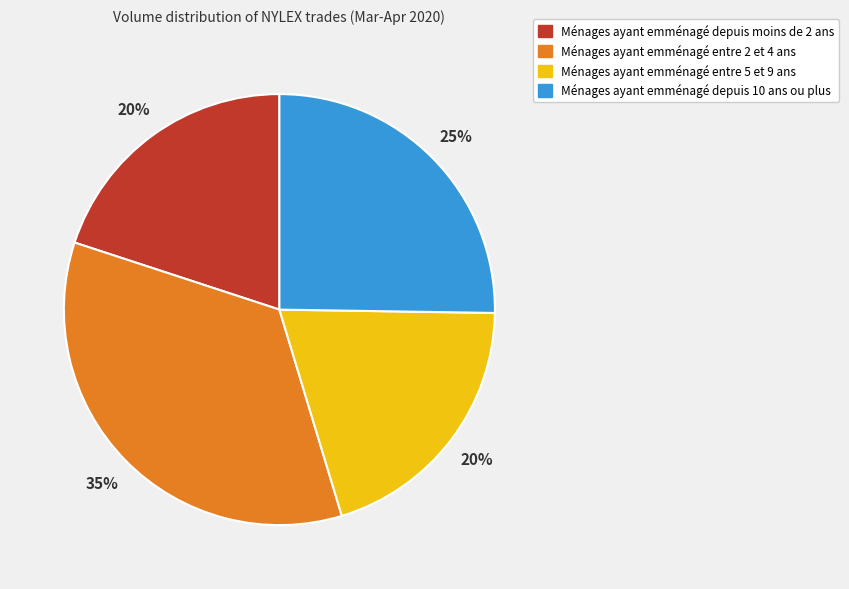

How many segments does this pie chart have?

4